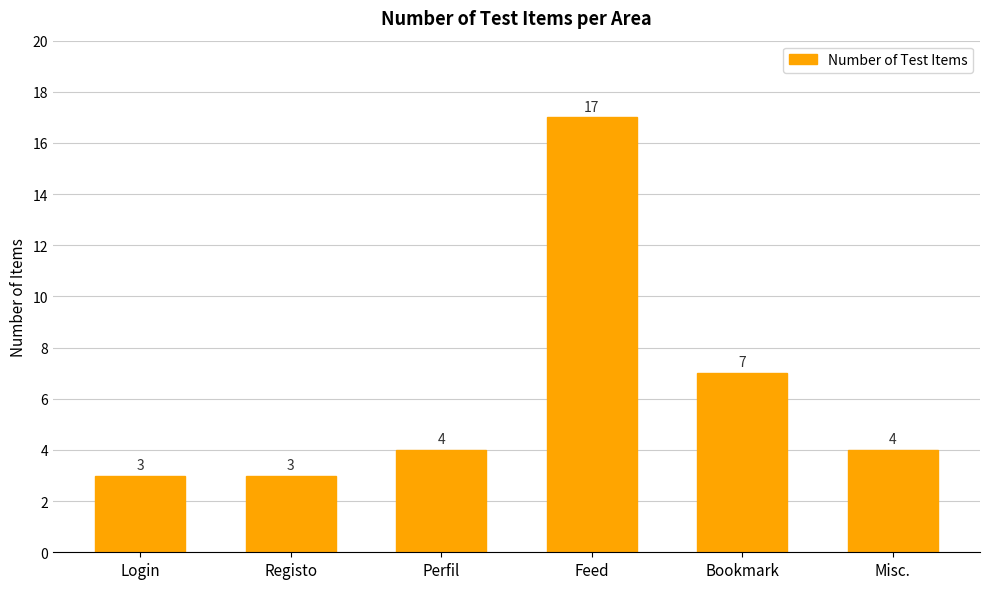

What is the difference between the values at Misc. and Bookmark?

3